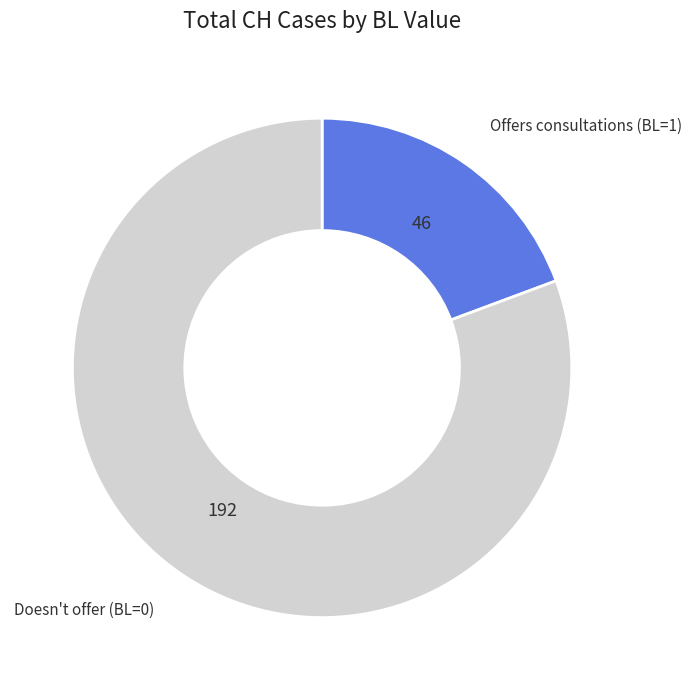

Is there any slice that represents more than half of the pie?

Yes